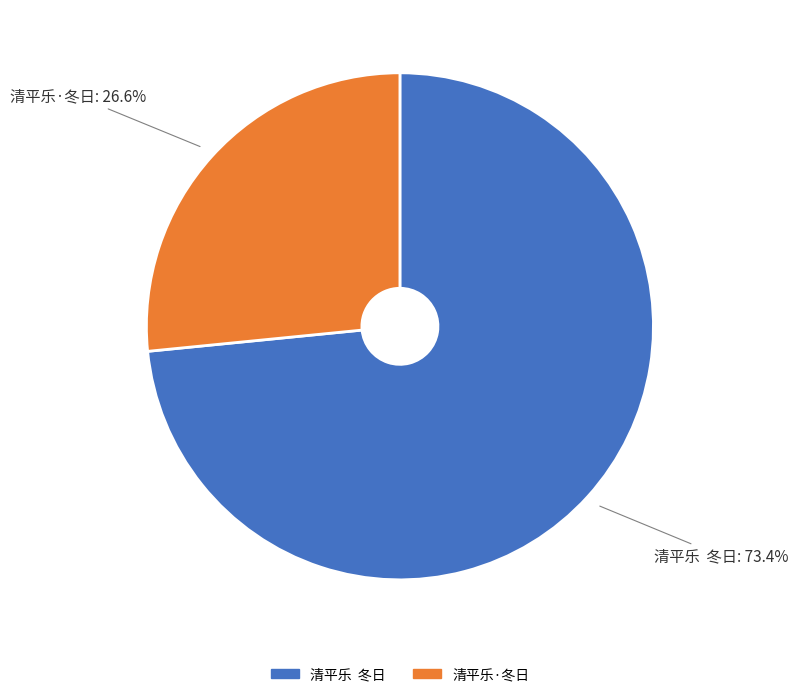

Which slice is the smallest?

清平乐·冬日